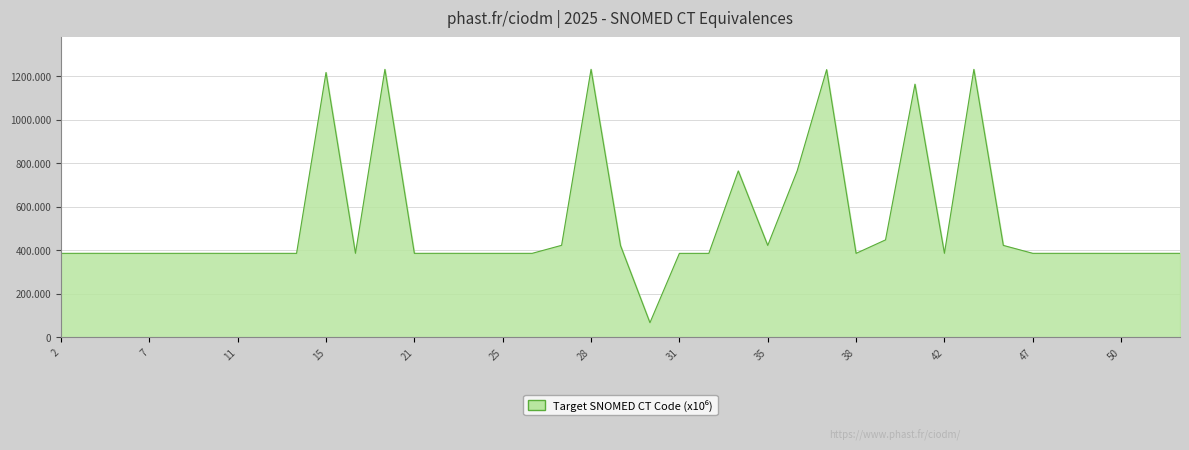

What is the minimum value shown in the chart?

66.1